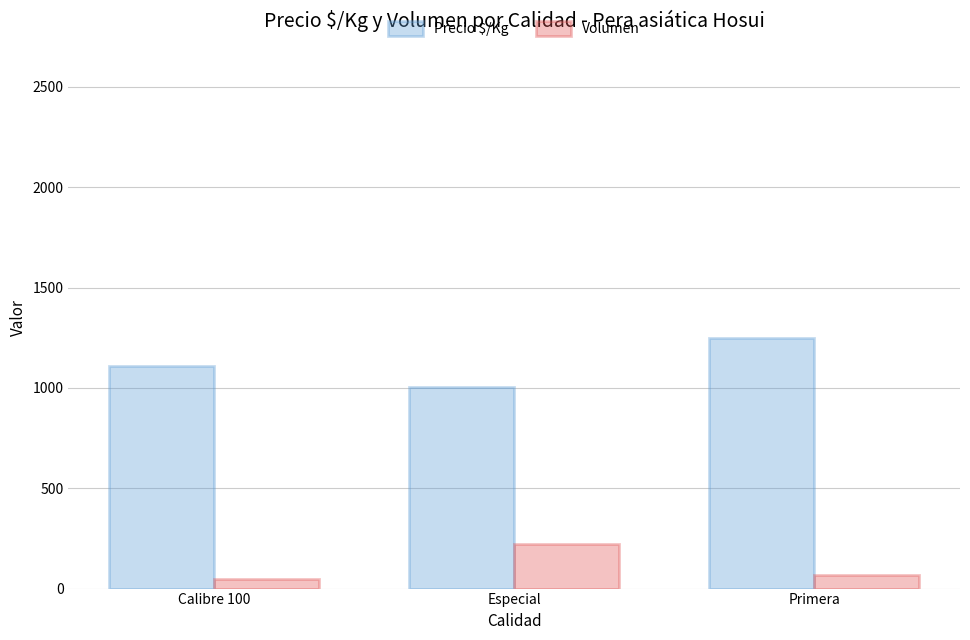

The Volumen series shows 69.2 at Primera. True or false?

True